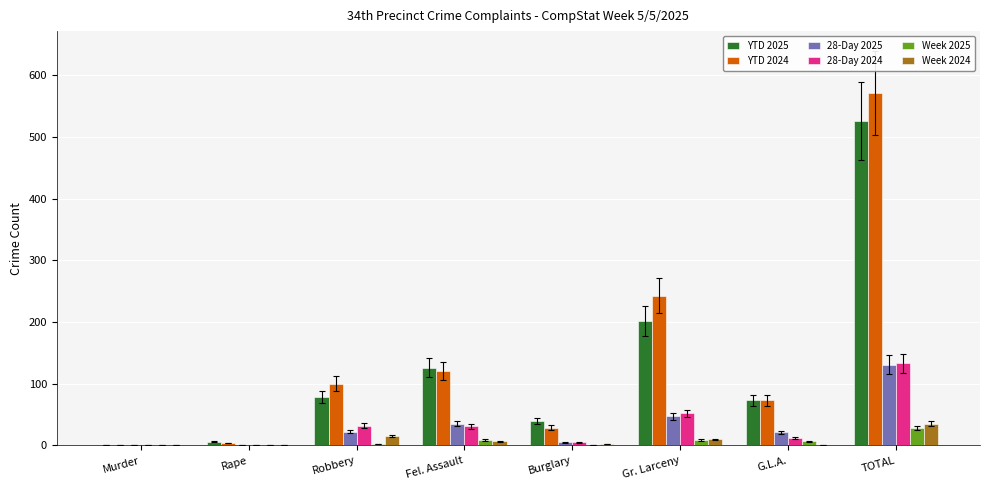

What is the sum of all 28-Day 2024 values?

266